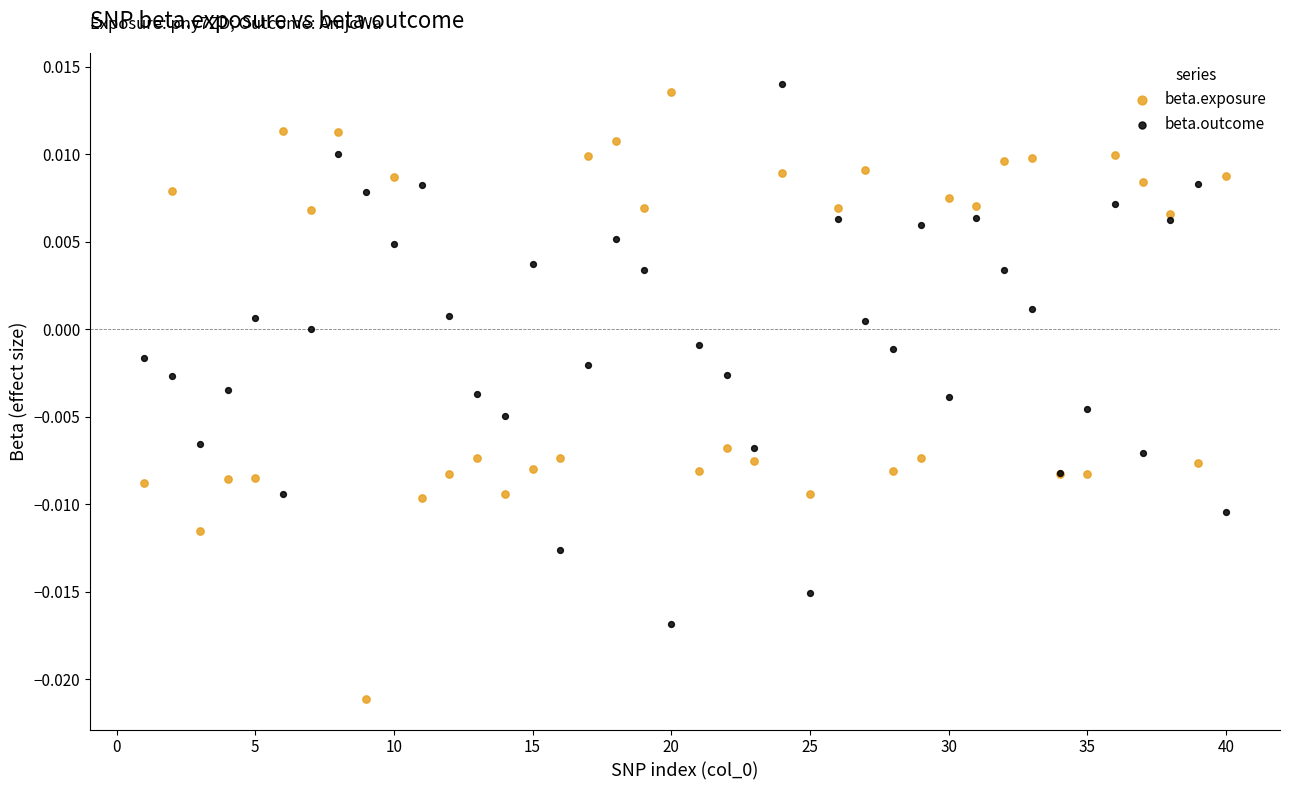

Which series contains the highest Y value?

beta.outcome